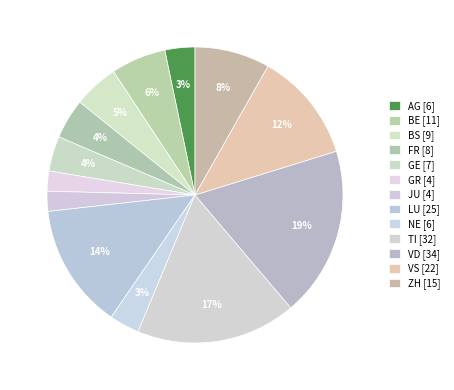

To the nearest percent, what is the average slice percentage?

8%